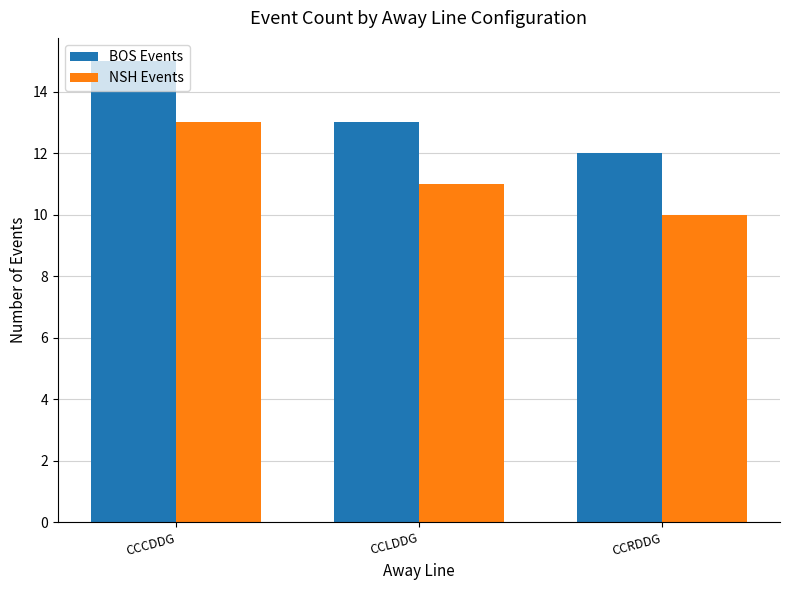

List the series in order of their peak value, lowest first.

NSH Events, BOS Events